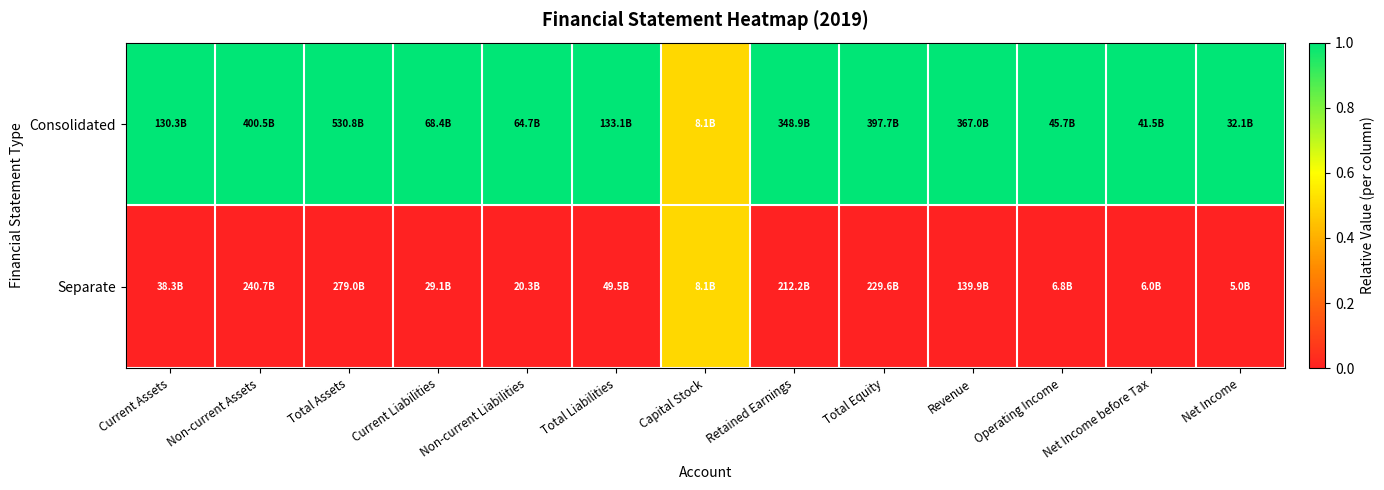

How many series are shown in this chart?

2